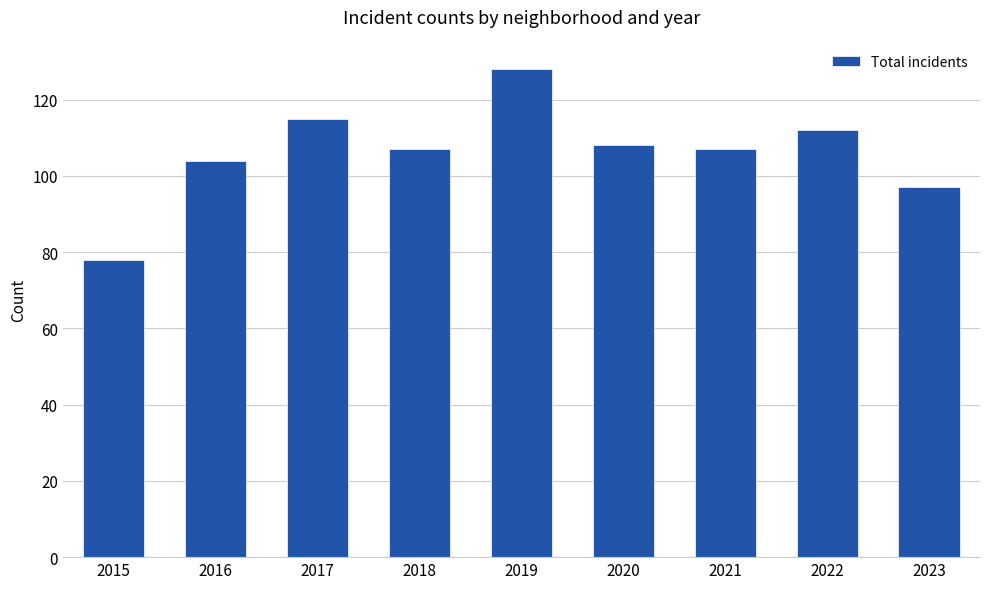

How many distinct data groups are displayed?

1